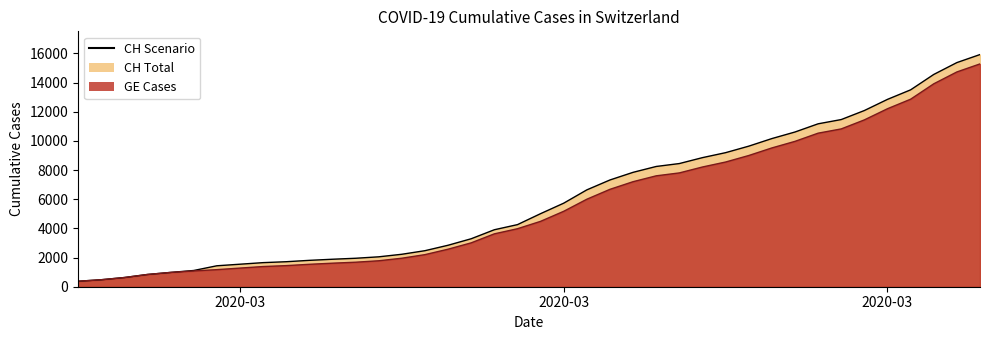

Reading left to right, transcribe all the data shown in this chart.

CH (line): 375	479	630	840	981	1113	1436	1544	1652	1715	1809	1885	1952	2051	2226	2472	2845	3291	3908	4259	5012	5731	6644	7323	7847	8249	8449	8855	9196	9642	10162	10613	11175	11467	12086	12852	13505	14561	15375	15926
GE (line): 375	479	630	840	981	1083	1171	1278	1384	1447	1538	1614	1681	1780	1955	2201	2574	3010	3627	3978	4485	5174	6002	6681	7205	7607	7807	8213	8554	9000	9520	9971	10533	10825	11444	12210	12863	13919	14733	15284